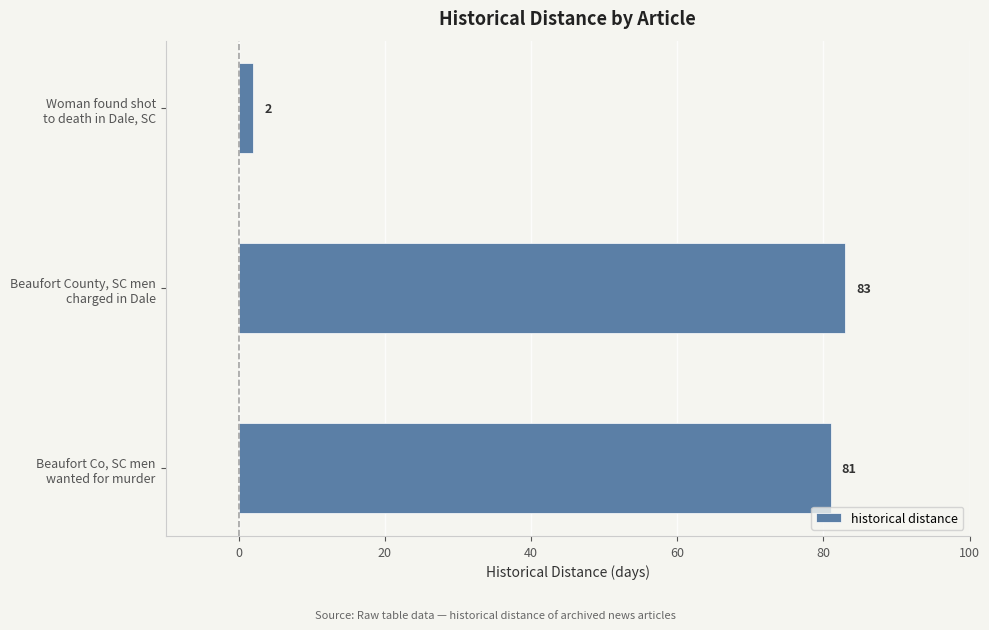

Reading top to bottom, extract all data points from this chart.

2	83	81